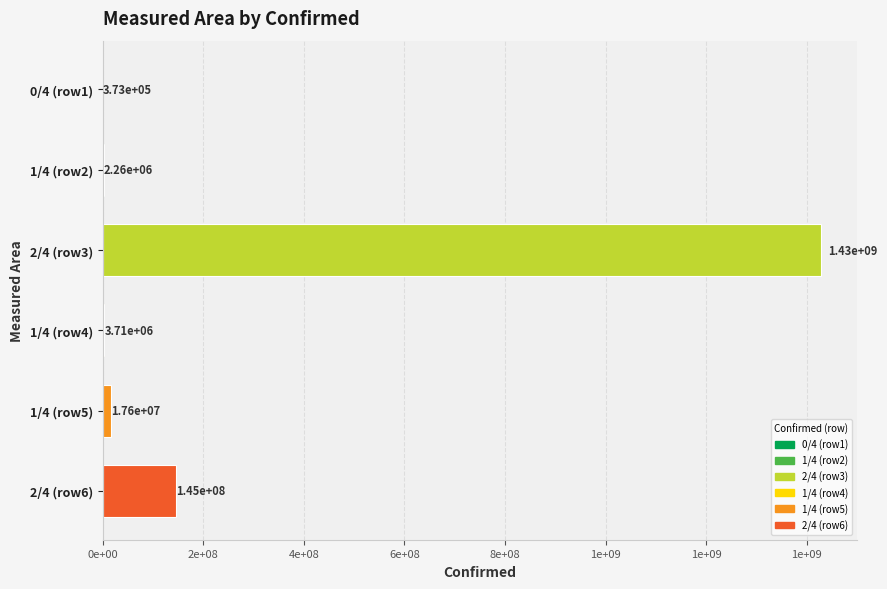

How many data points does each series have?

6